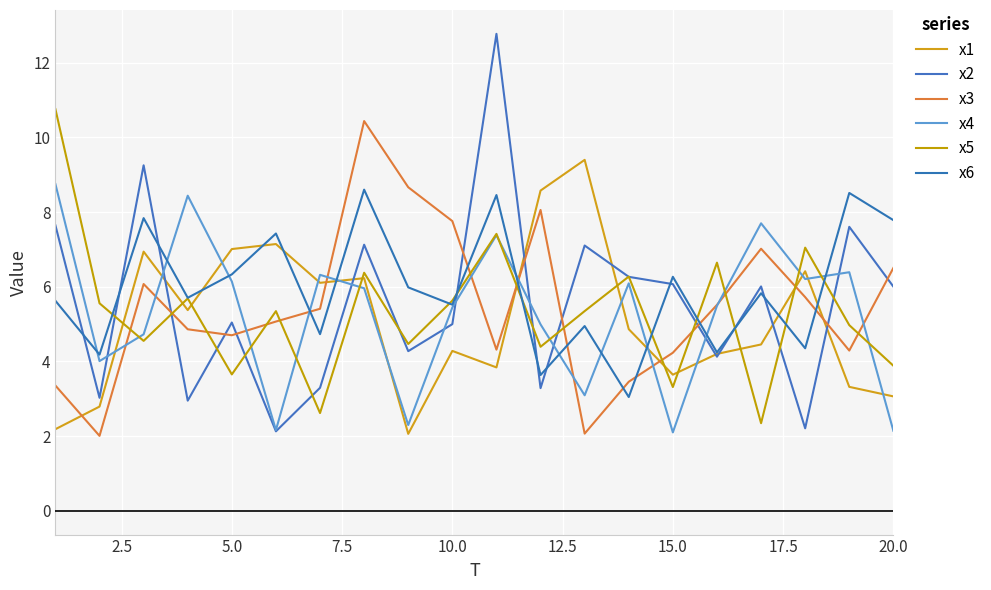

Does the chart have visible grid lines?

Yes